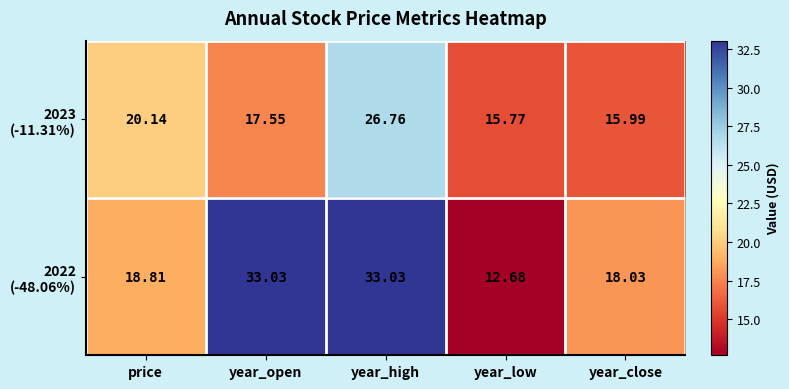

Which category has the lowest value across all series?

year_low